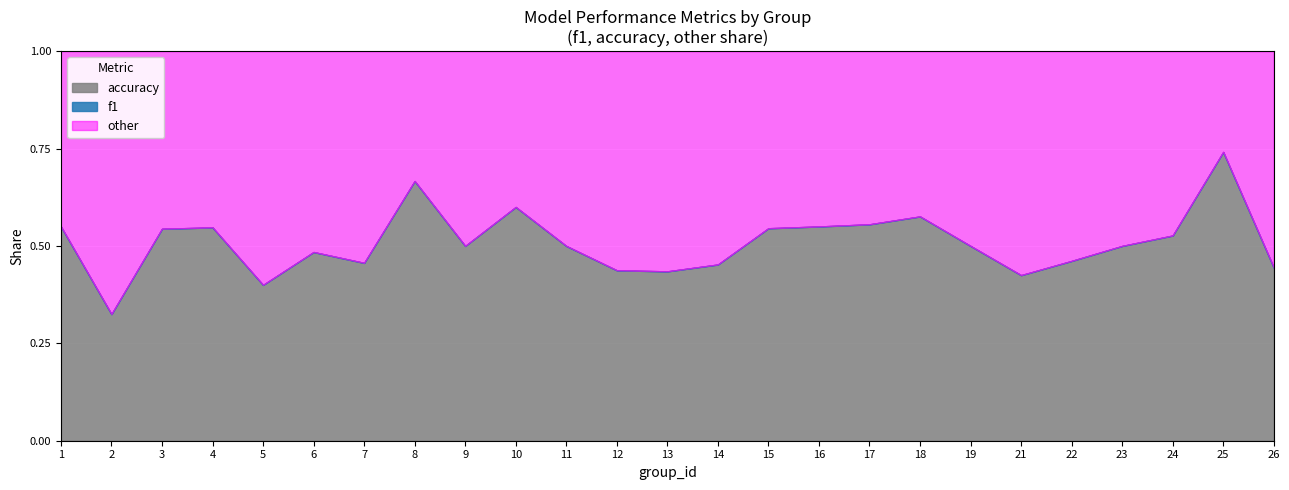

How many lines are shown in the chart?

3